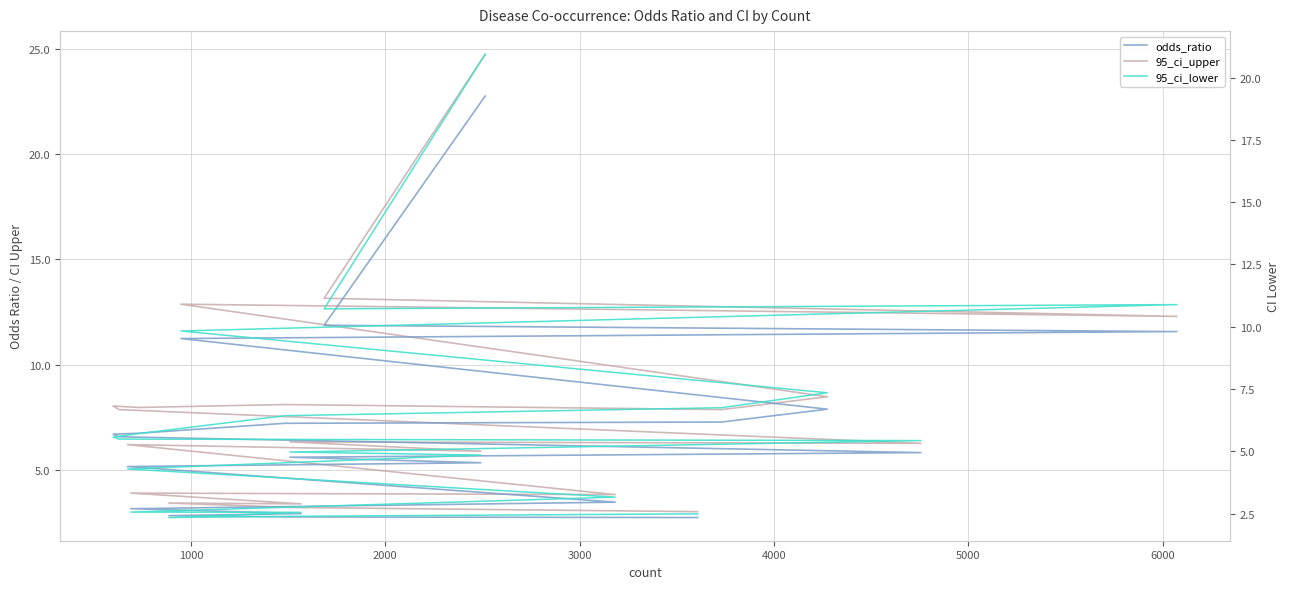

What is the difference between the maximum and minimum values in the odds_ratio series?

20.0